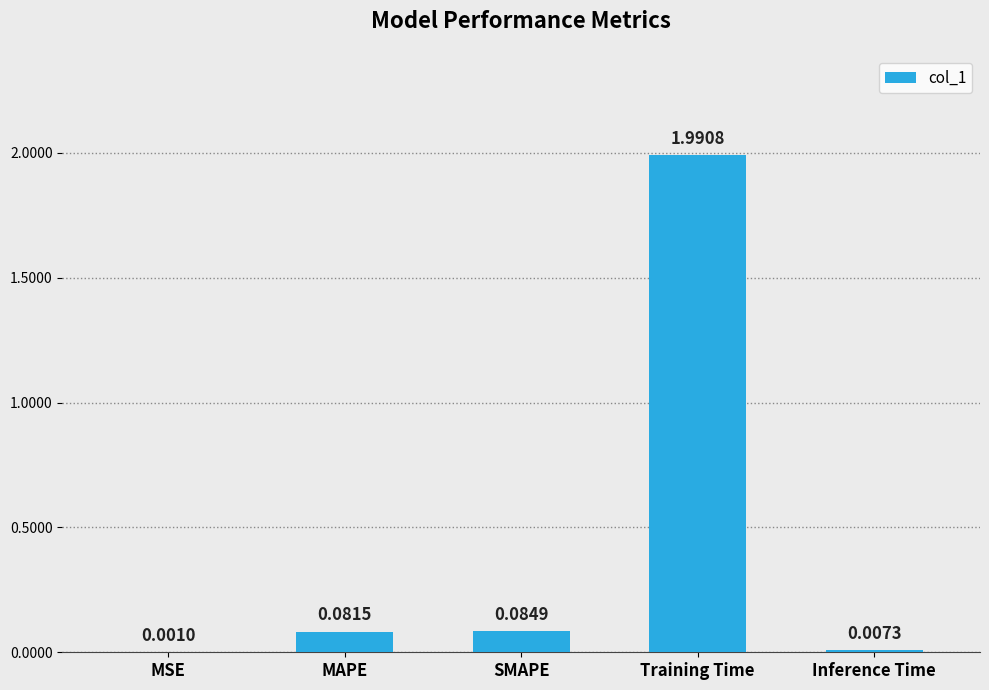

What is the sum of all values?

2.2